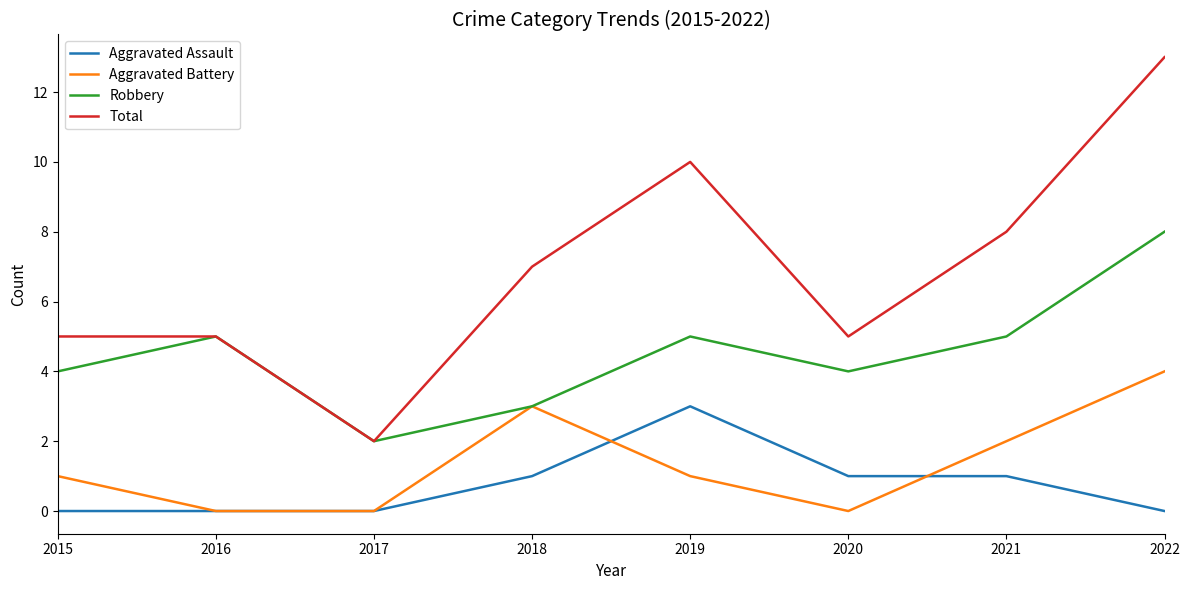

True or false: Aggravated Assault has a value of 0 at 2015.

True